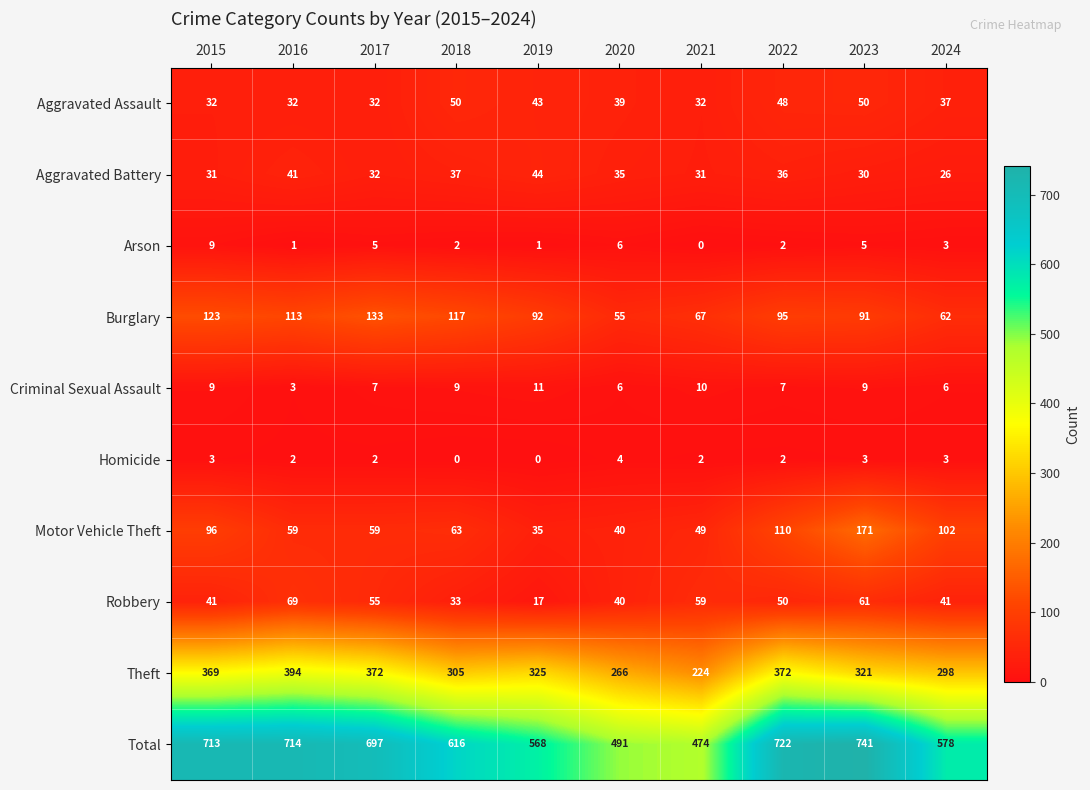

How many categories are shown in the chart?

10